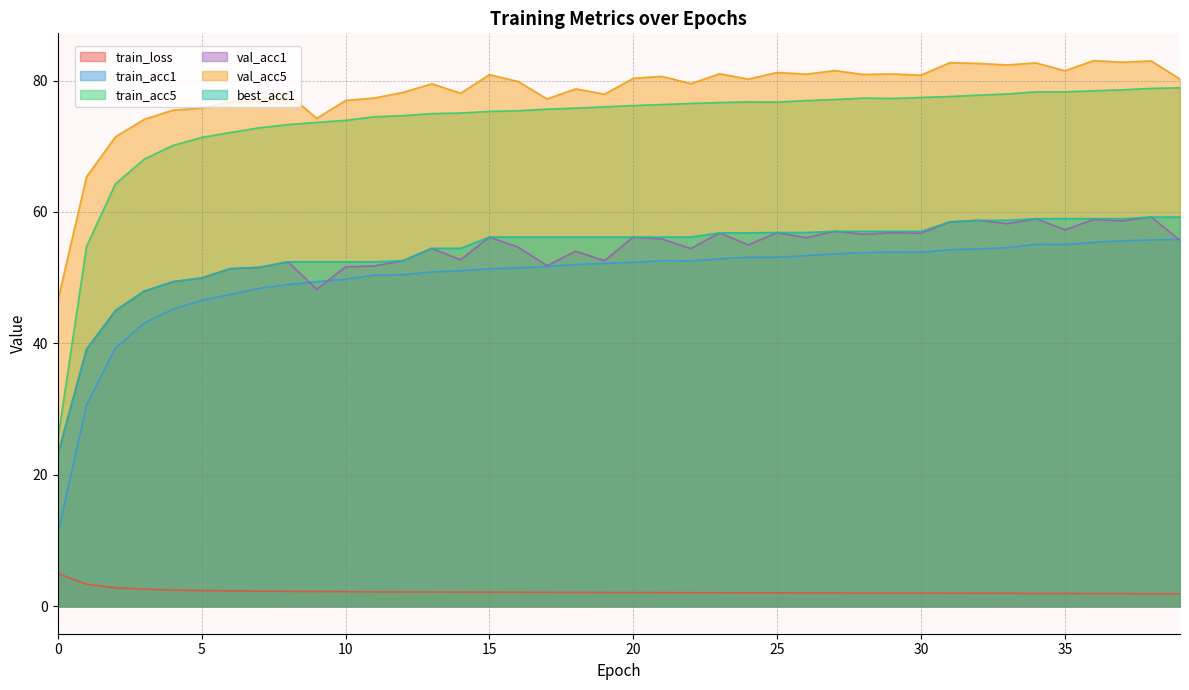

What value does the train_loss series have at 10?

2.2